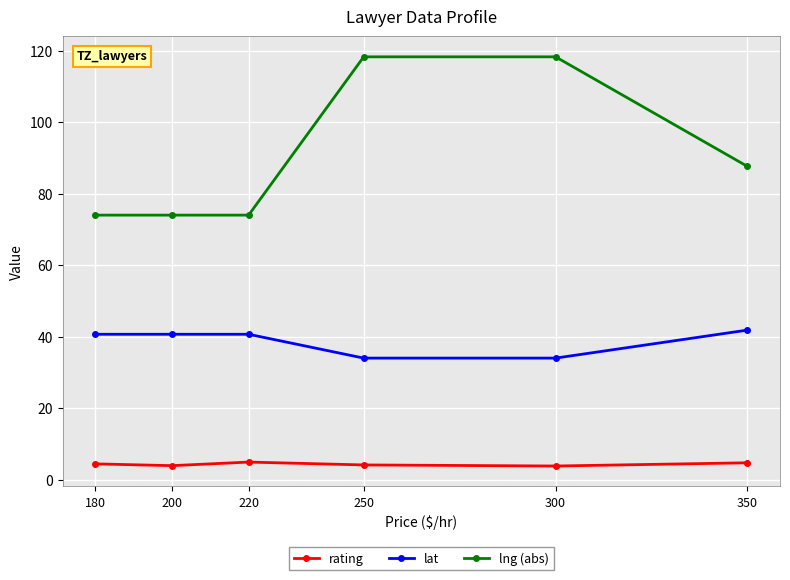

What is the sum of all lng (abs) values?

546.1